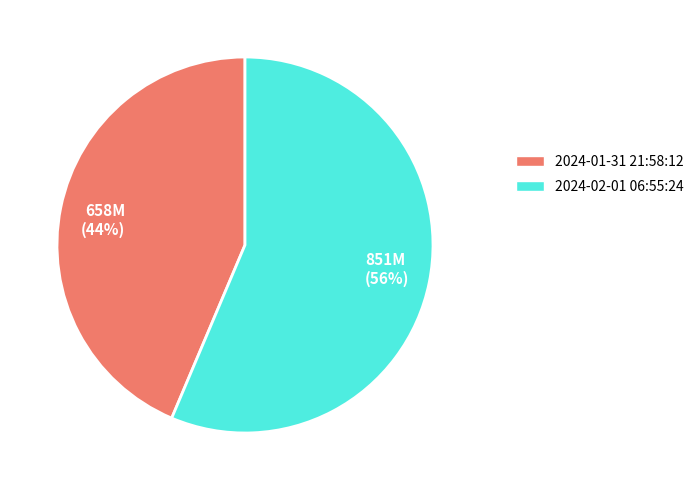

Is it true that 851M (56%) is 71% of the pie?

False